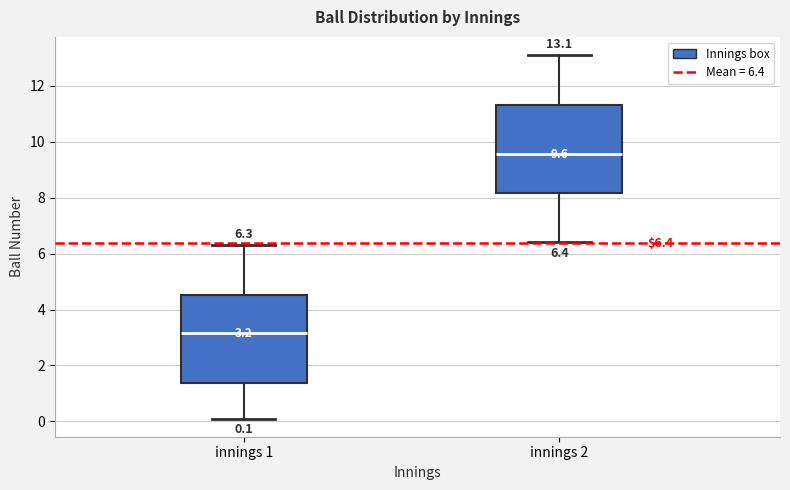

Which box's median line is the lowest?

innings 1